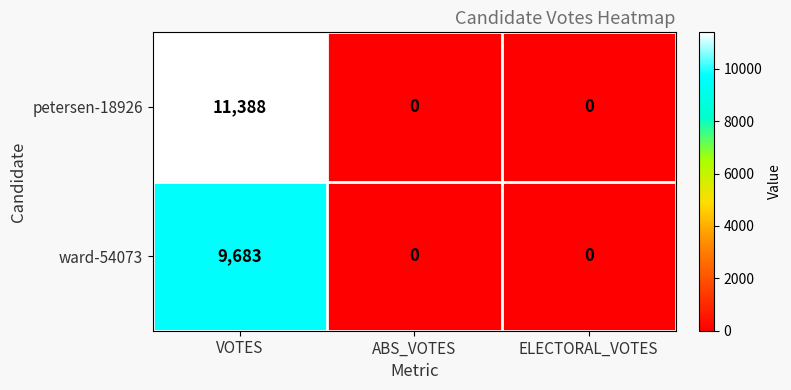

The value of ward-54073 at VOTES is 9683. True or false?

True